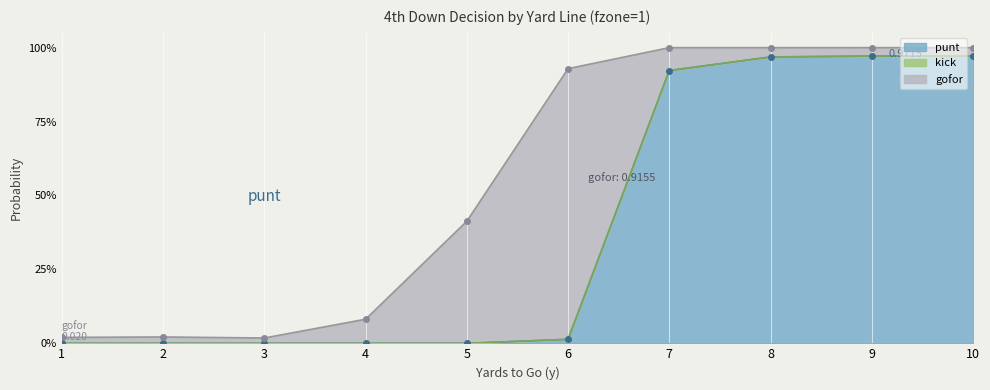

The value of gofor at 3 is 0.0. True or false?

True